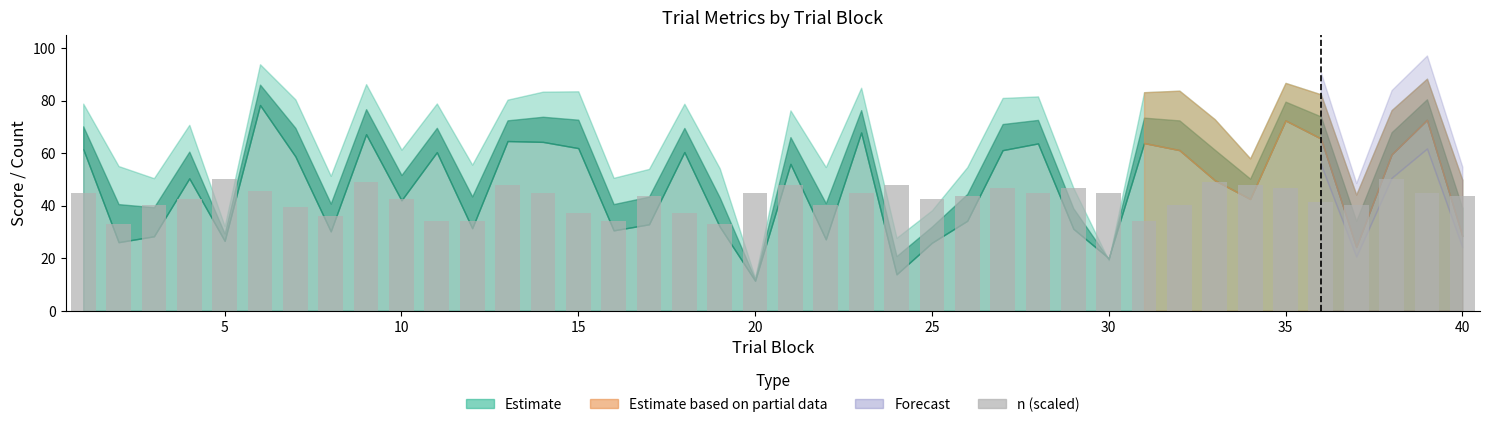

What is the maximum value shown in the chart?

50.0